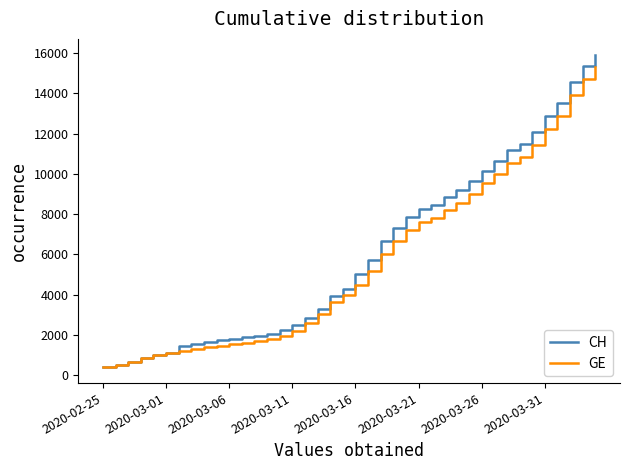

How many lines are shown in the chart?

2